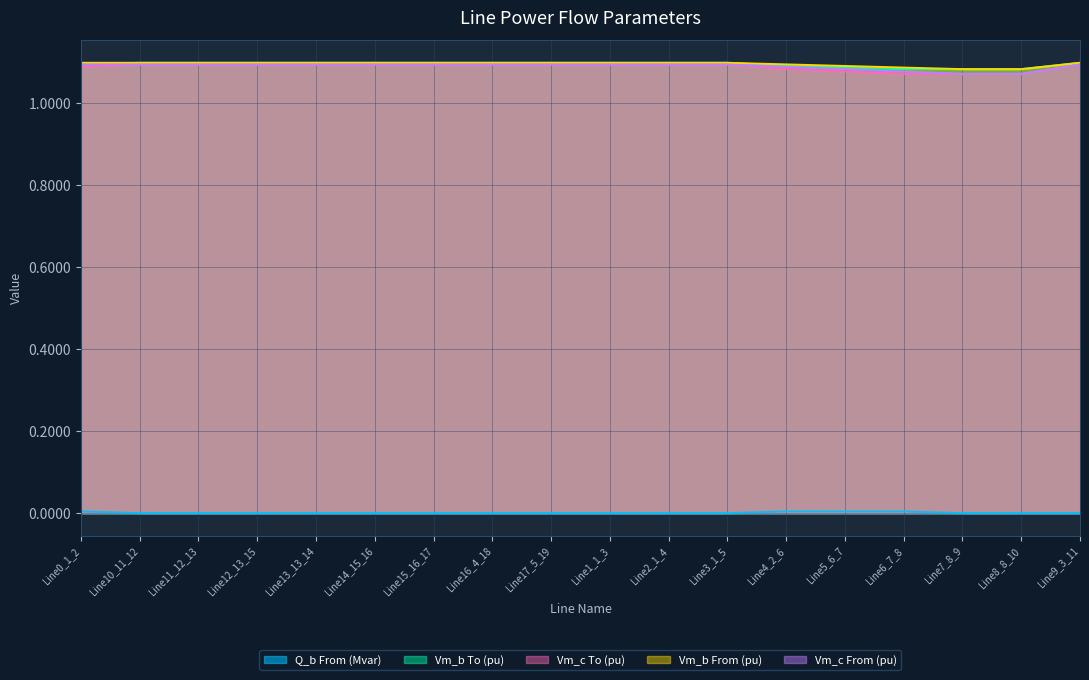

How many data points does each series have?

18